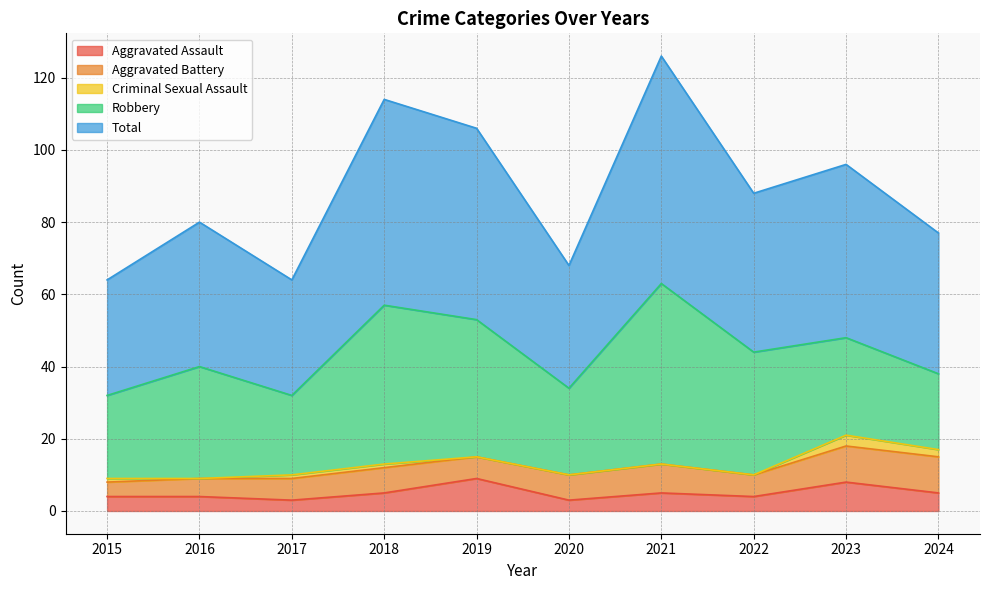

What value does the Aggravated Assault series have at 2022?

4